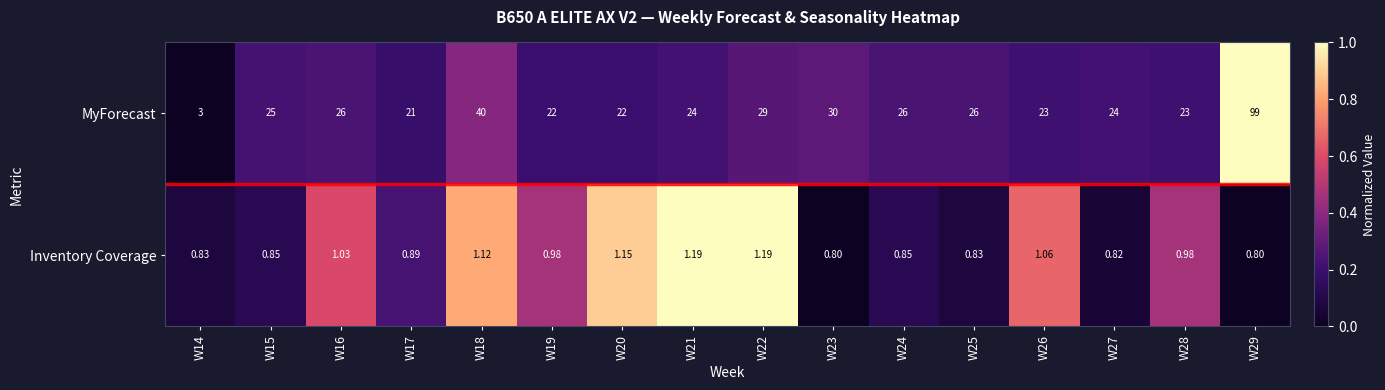

How many data points does each series have?

16